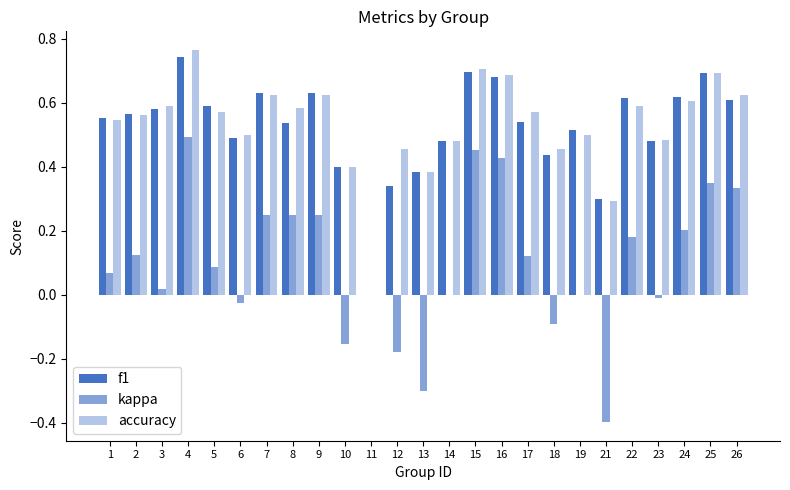

Reading right to left, what are all the values shown in this chart?

f1: 26=0.6	25=0.7	24=0.6	23=0.5	22=0.6	21=0.3	19=0.5	18=0.4	17=0.5	16=0.7	15=0.7	14=0.5	13=0.4	12=0.3	11=0.0	10=0.4	9=0.6	8=0.5	7=0.6	6=0.5	5=0.6	4=0.7	3=0.6	2=0.6	1=0.6
kappa: 26=0.3	25=0.3	24=0.2	23=-0.0	22=0.2	21=-0.4	19=0.0	18=-0.1	17=0.1	16=0.4	15=0.5	14=0.0	13=-0.3	12=-0.2	11=0.0	10=-0.2	9=0.2	8=0.2	7=0.2	6=-0.0	5=0.1	4=0.5	3=0.0	2=0.1	1=0.1
accuracy: 26=0.6	25=0.7	24=0.6	23=0.5	22=0.6	21=0.3	19=0.5	18=0.5	17=0.6	16=0.7	15=0.7	14=0.5	13=0.4	12=0.5	11=0.0	10=0.4	9=0.6	8=0.6	7=0.6	6=0.5	5=0.6	4=0.8	3=0.6	2=0.6	1=0.5